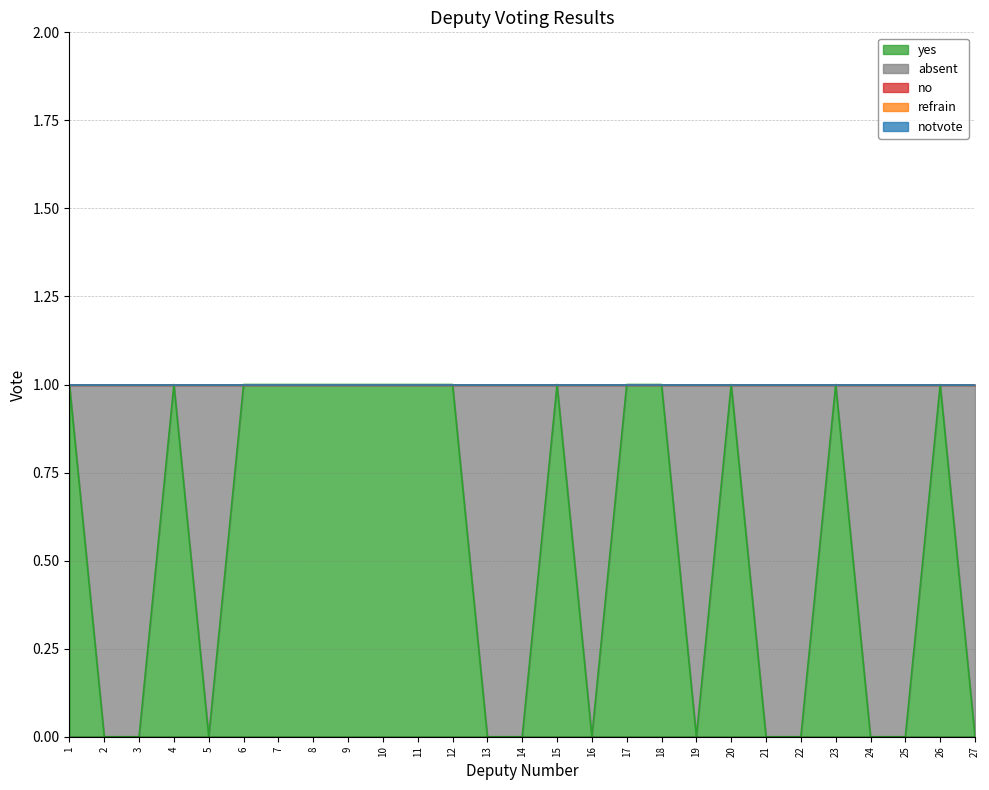

What are all the series names shown in the legend?

yes, absent, no, refrain, notvote